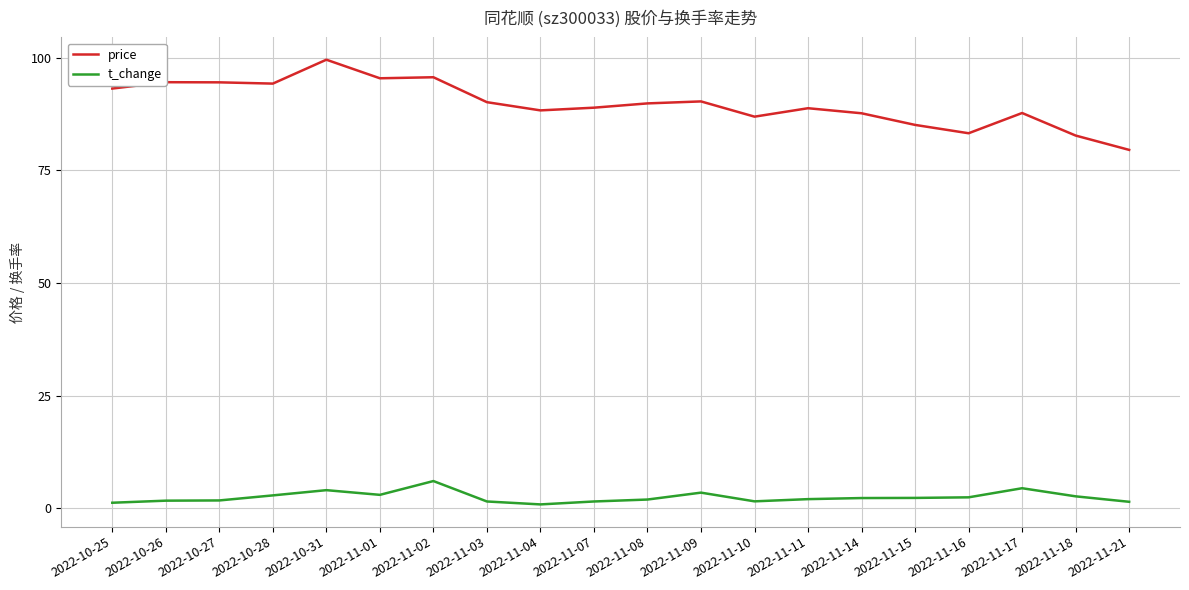

What is the maximum value for price?

99.5